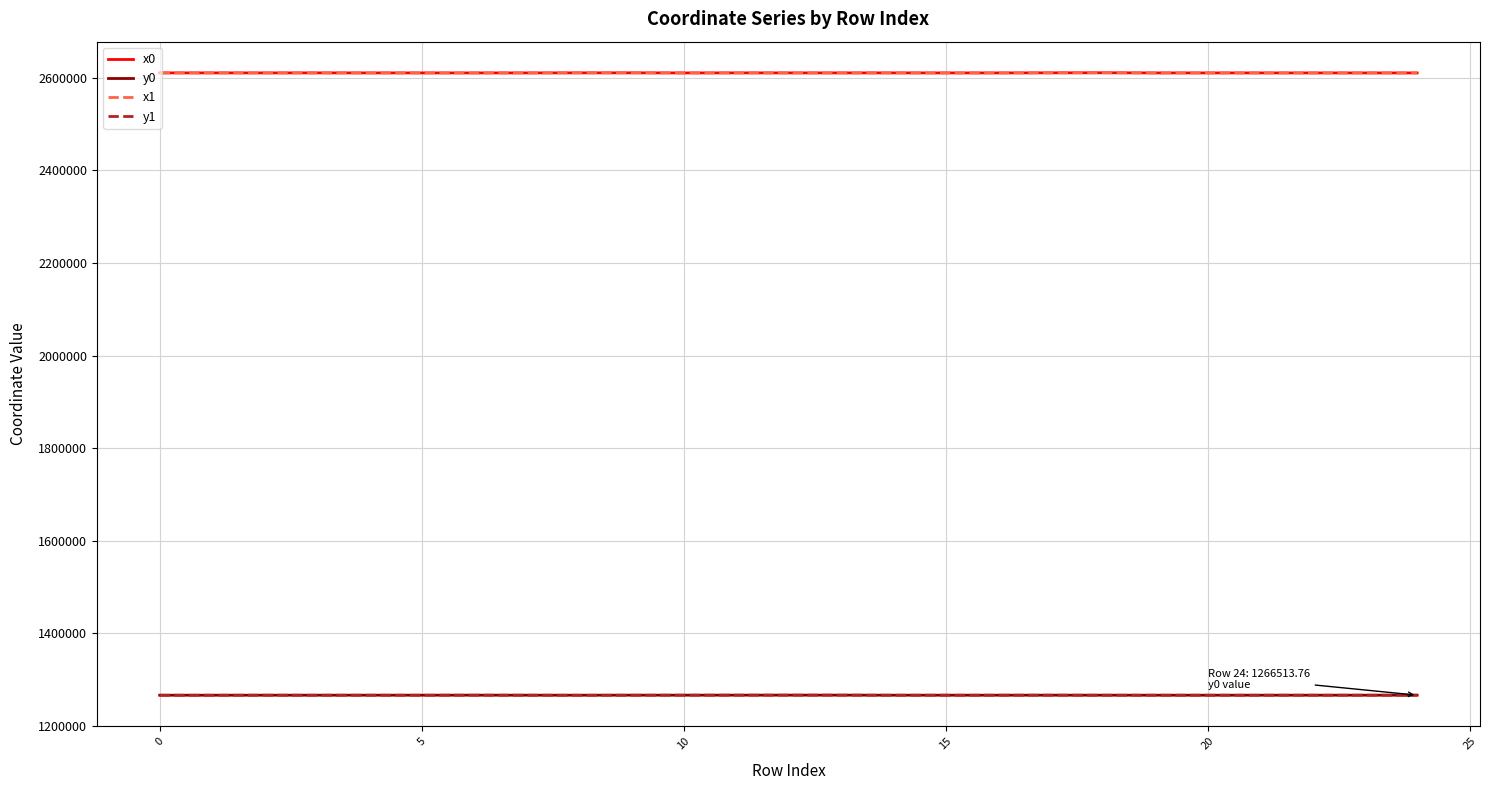

True or false: x0 has more than 2 points higher than both neighbors.

True